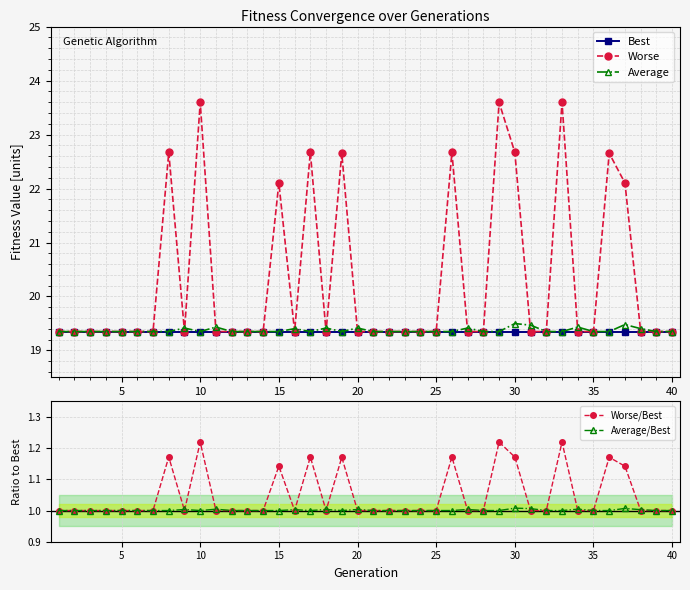

Is it true that Average/Best equals 0.5 at 5?

False